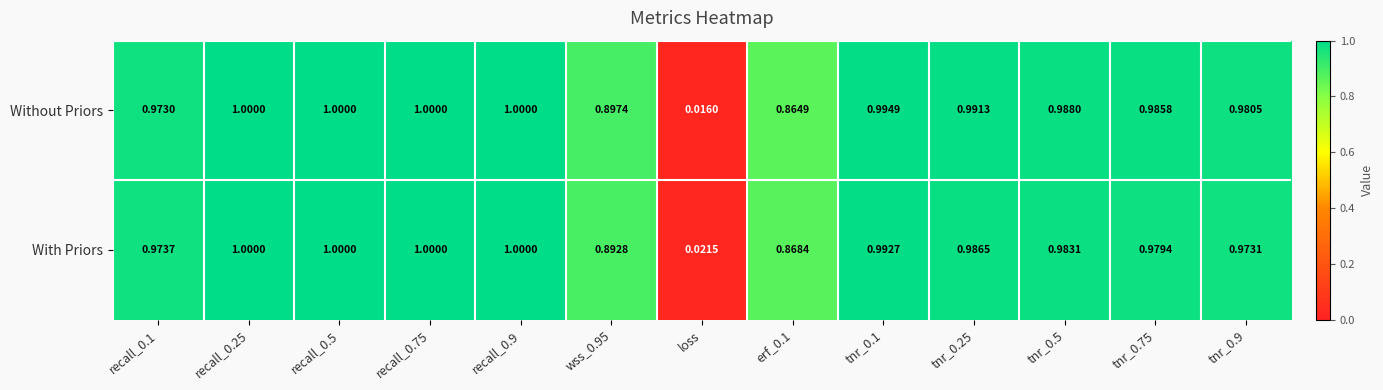

At tnr_0.1, list the series in order from largest to smallest.

Without Priors, With Priors